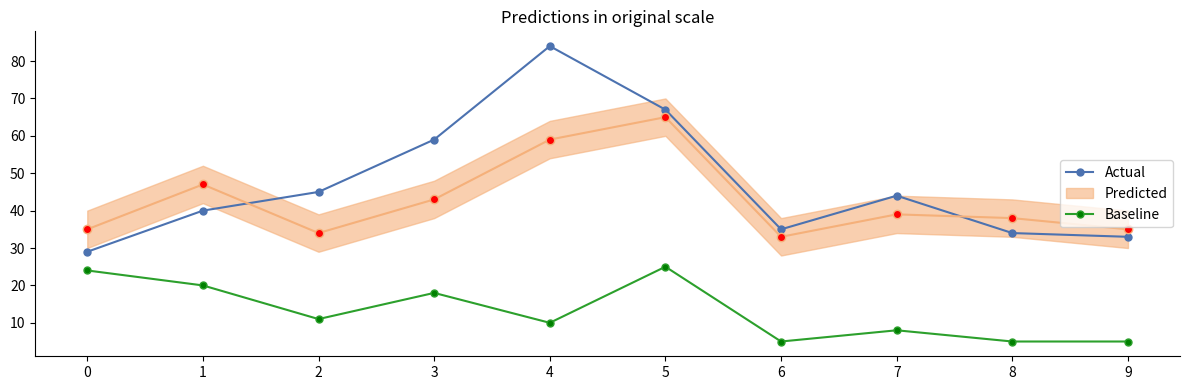

At how many categories does at least one series exceed 31?

9